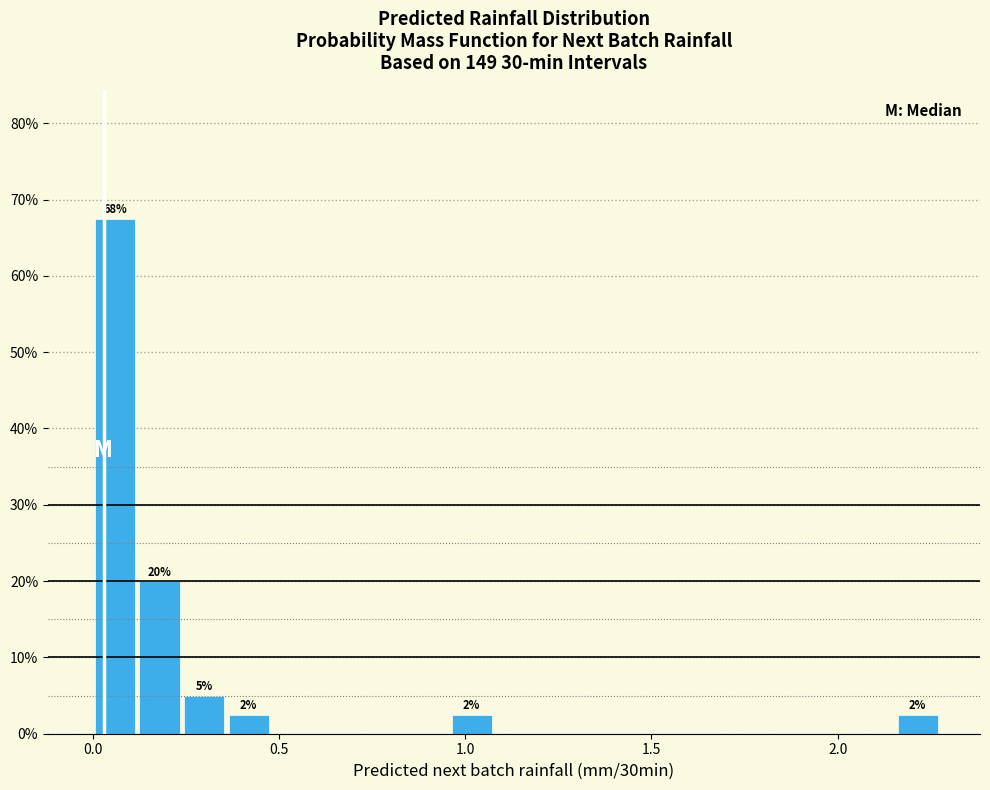

Read against the x-axis, roughly where is the centre of the tallest bar?

0.05